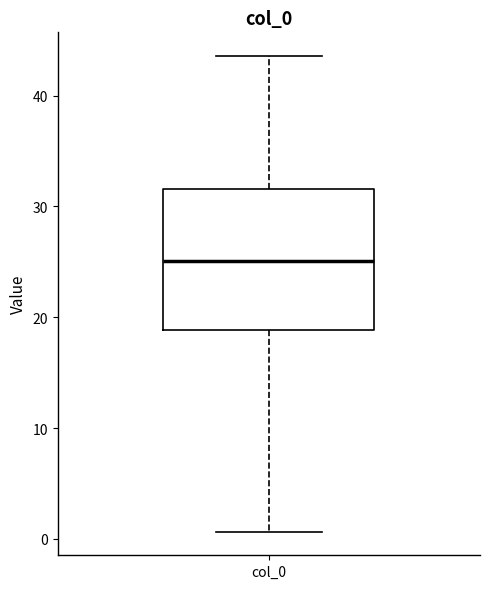

Transcribe this box plot: give where the median line is, the range the box spans, and where the two whiskers end, as read against the y-axis. The values are not printed on the chart, so give them approximately, as read against the axis.

median 25, box 19 to 32, whiskers 1 to 44